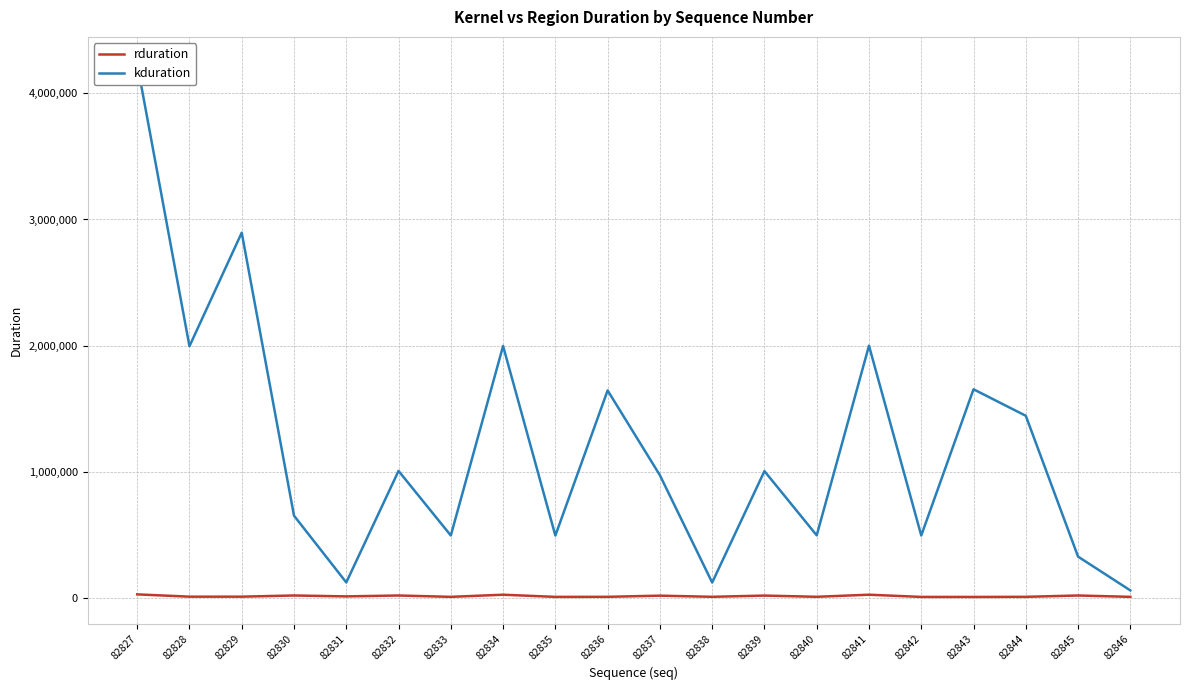

Rank the series by their maximum value, from lowest to highest.

rduration, kduration